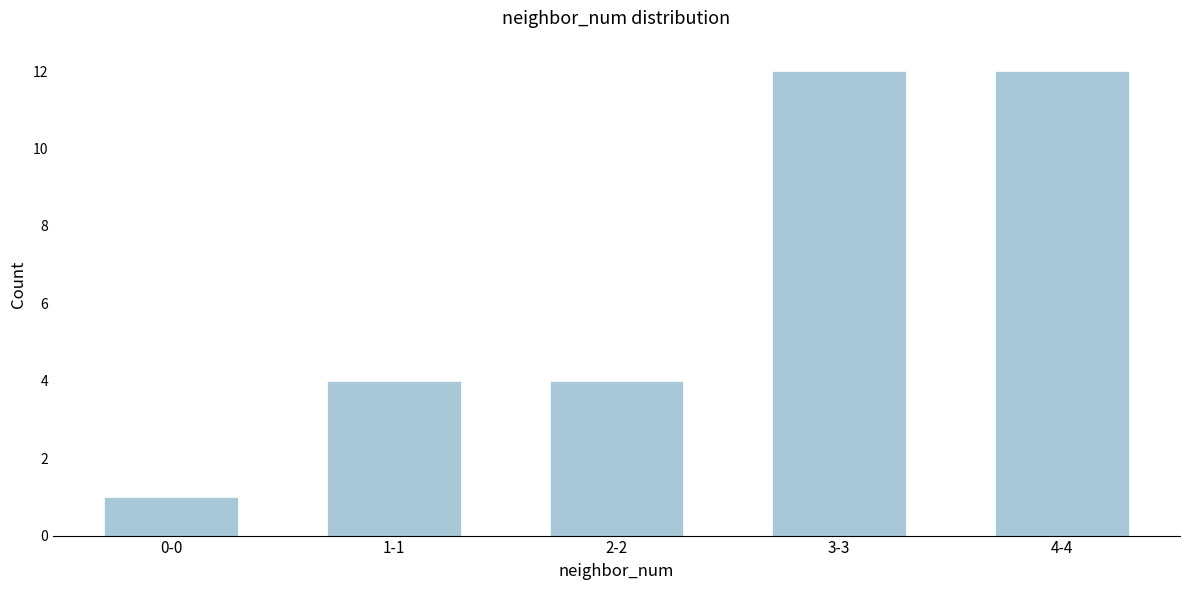

Reading left to right, transcribe all the data shown in this chart.

1	4	4	12	12